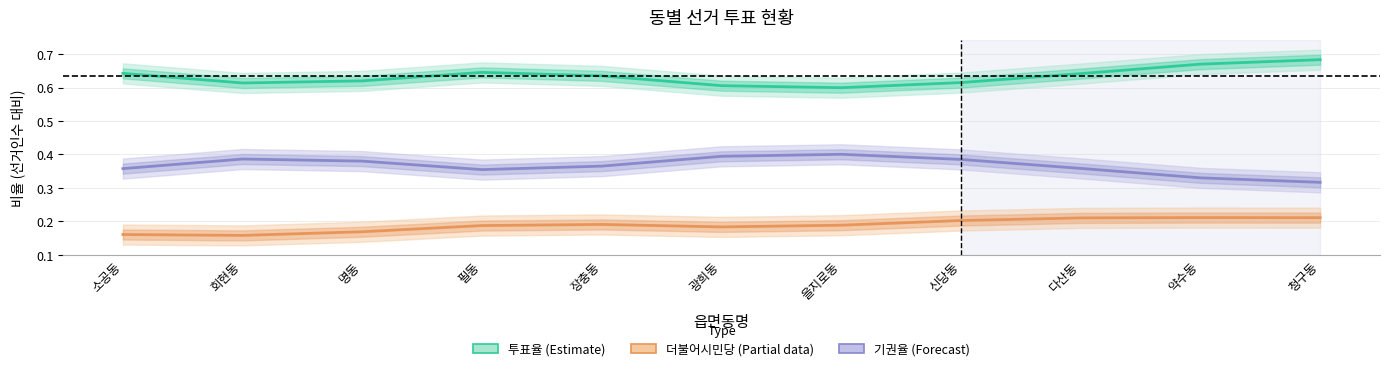

What is the sum of the 기권율 (Forecast) values at 약수동 and 명동?

0.7